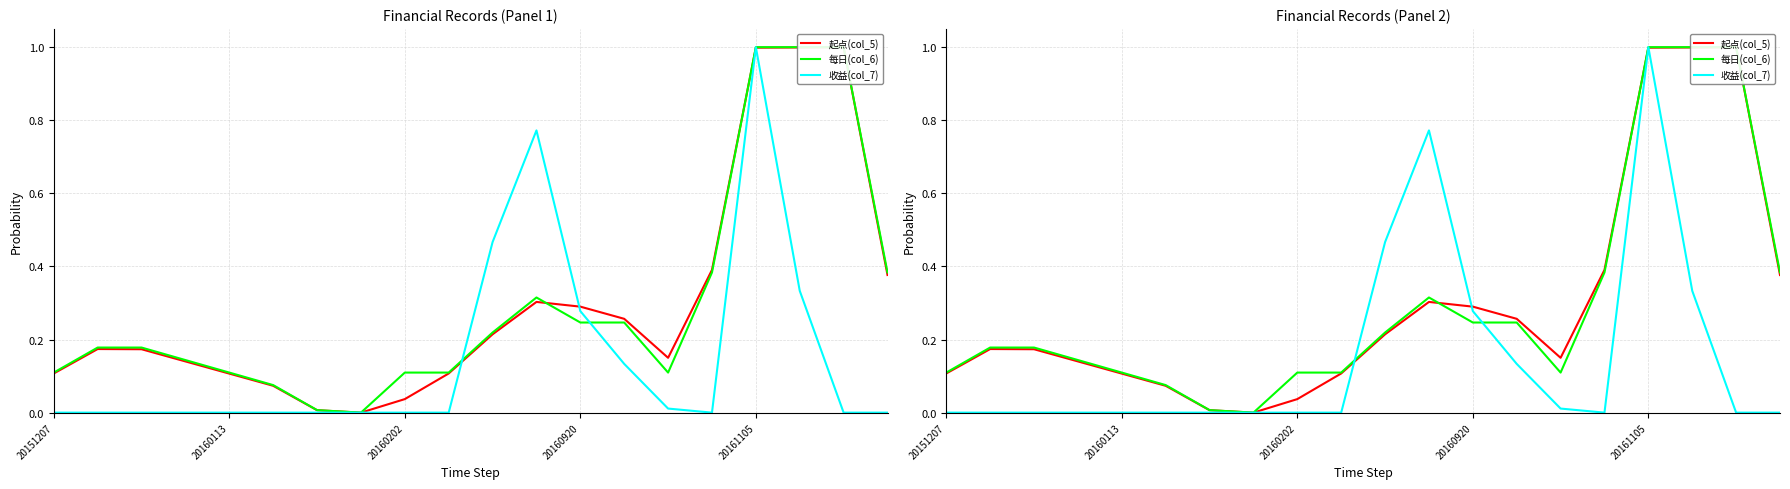

Reading right to left, transcribe all the data shown in this chart.

起点(col_5): 0.4	1.0	1.0	1.0	0.4	0.2	0.3	0.3	0.3	0.2	0.1	0.0	0.0	0.0	0.1	0.1	0.1	0.2	0.2	0.1
每日(col_6): 0.4	1.0	1.0	1.0	0.4	0.1	0.2	0.2	0.3	0.2	0.1	0.1	0.0	0.0	0.1	0.1	0.1	0.2	0.2	0.1
收益(col_7): 0.0	0.0	0.3	1.0	0.0	0.0	0.1	0.3	0.8	0.5	0.0	0.0	0.0	0.0	0.0	0.0	0.0	0.0	0.0	0.0